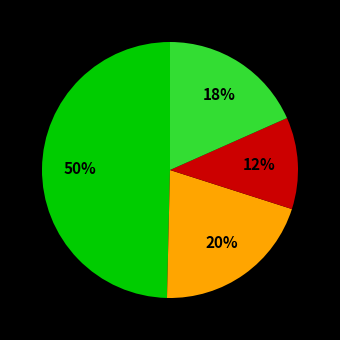

To the nearest percent, what is the difference between the largest and smallest slice percentages?

38%